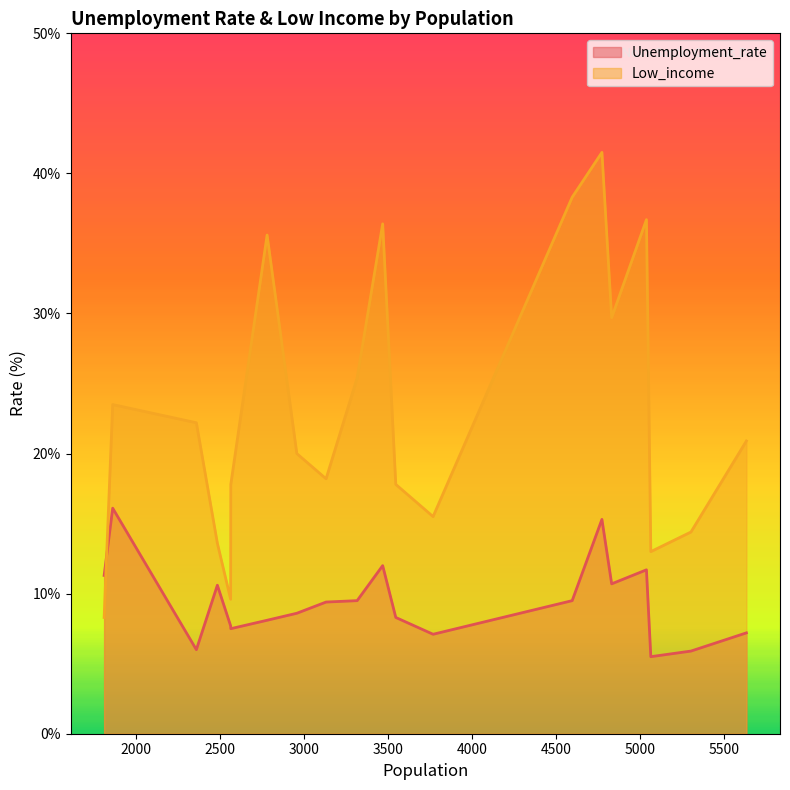

How many distinct data groups are displayed?

2